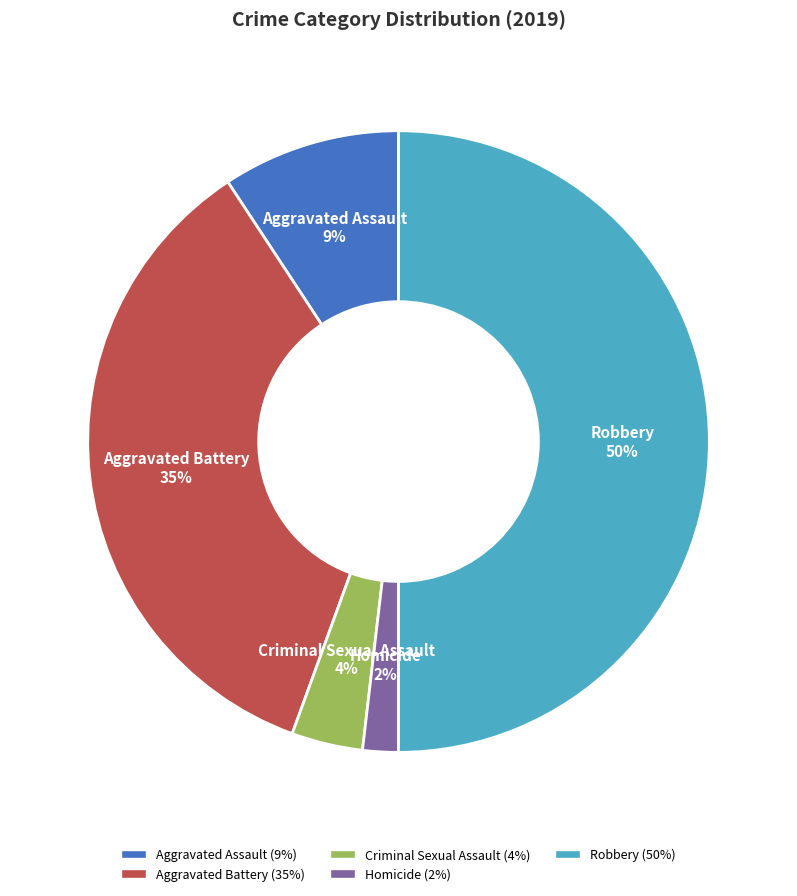

Does Aggravated Battery account for over 50% of the chart?

No